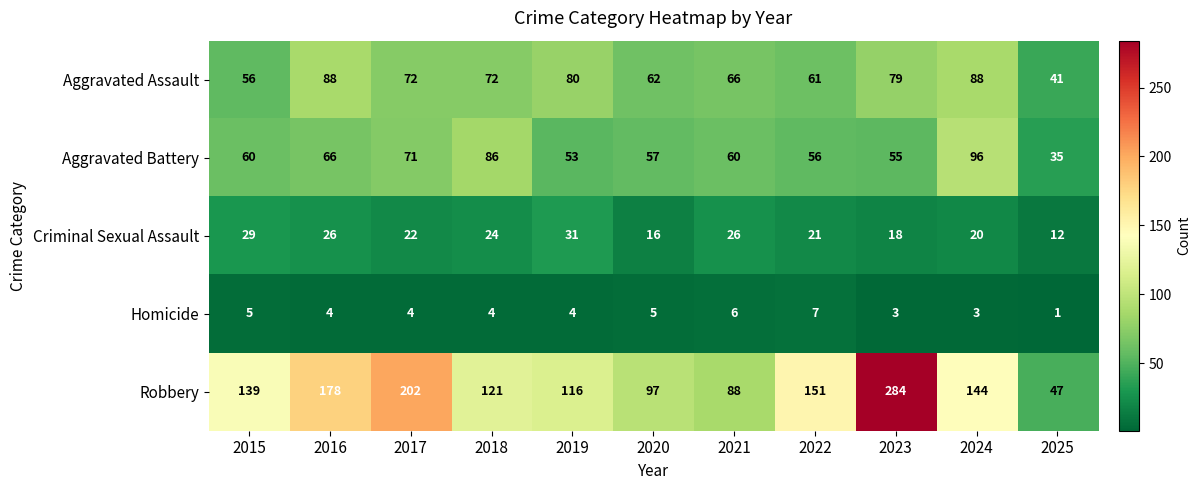

How many data points does each series have?

11